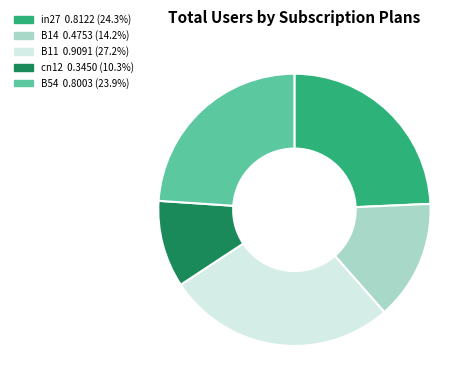

Which has a higher value, B11 or cn12?

B11